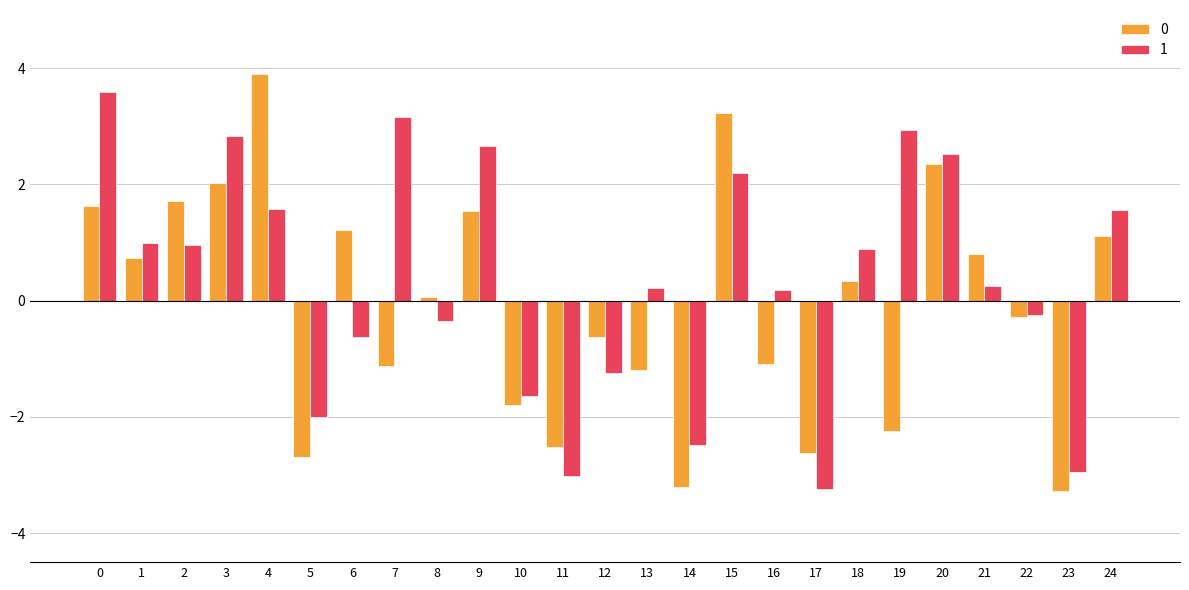

What is the difference between the highest and lowest values at 13?

1.4